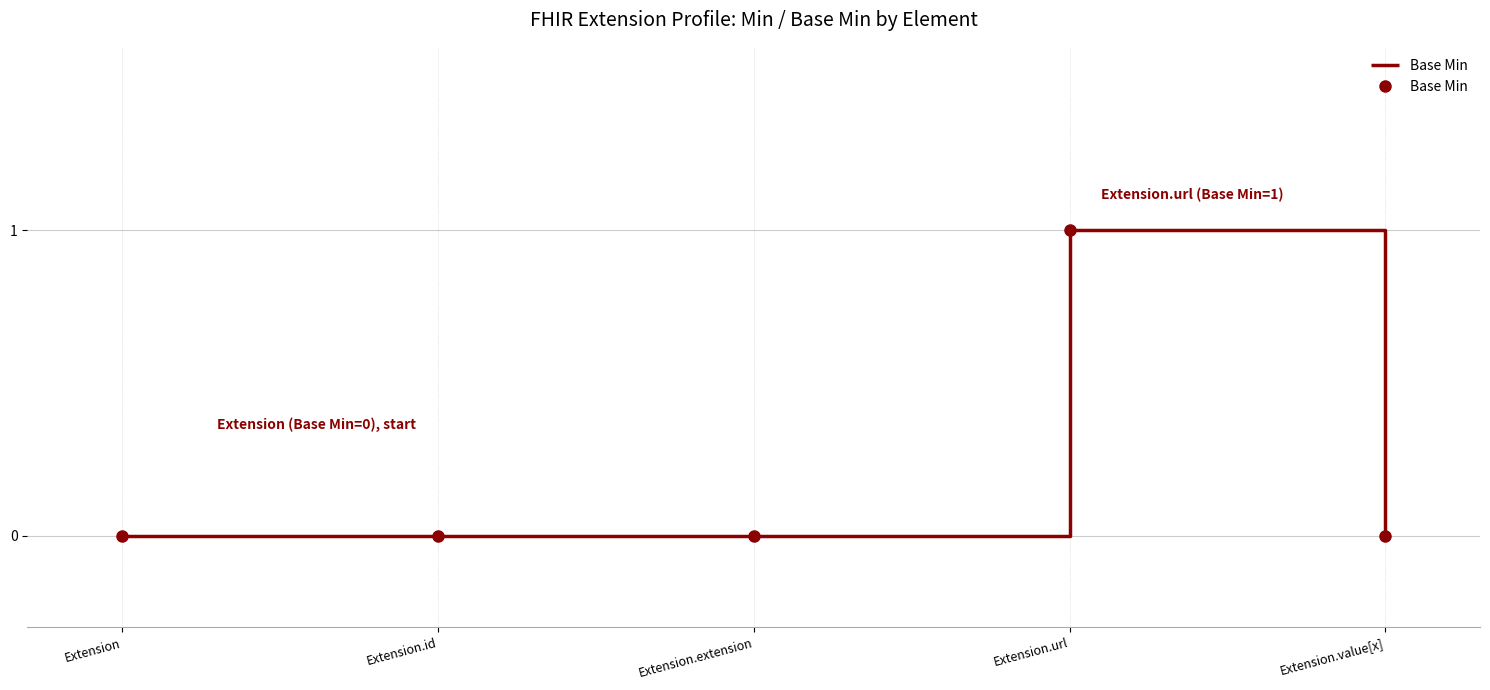

What position from the right is Extension.id?

4